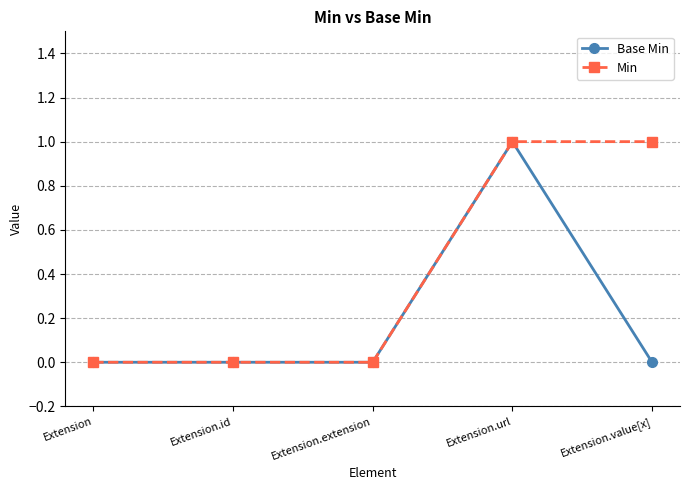

Count the number of data series in this chart.

2